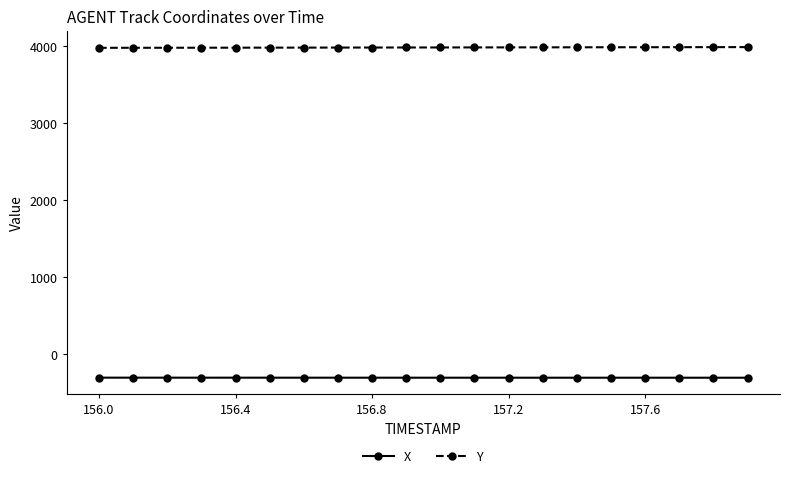

True or false: X and Y cross at least once.

False